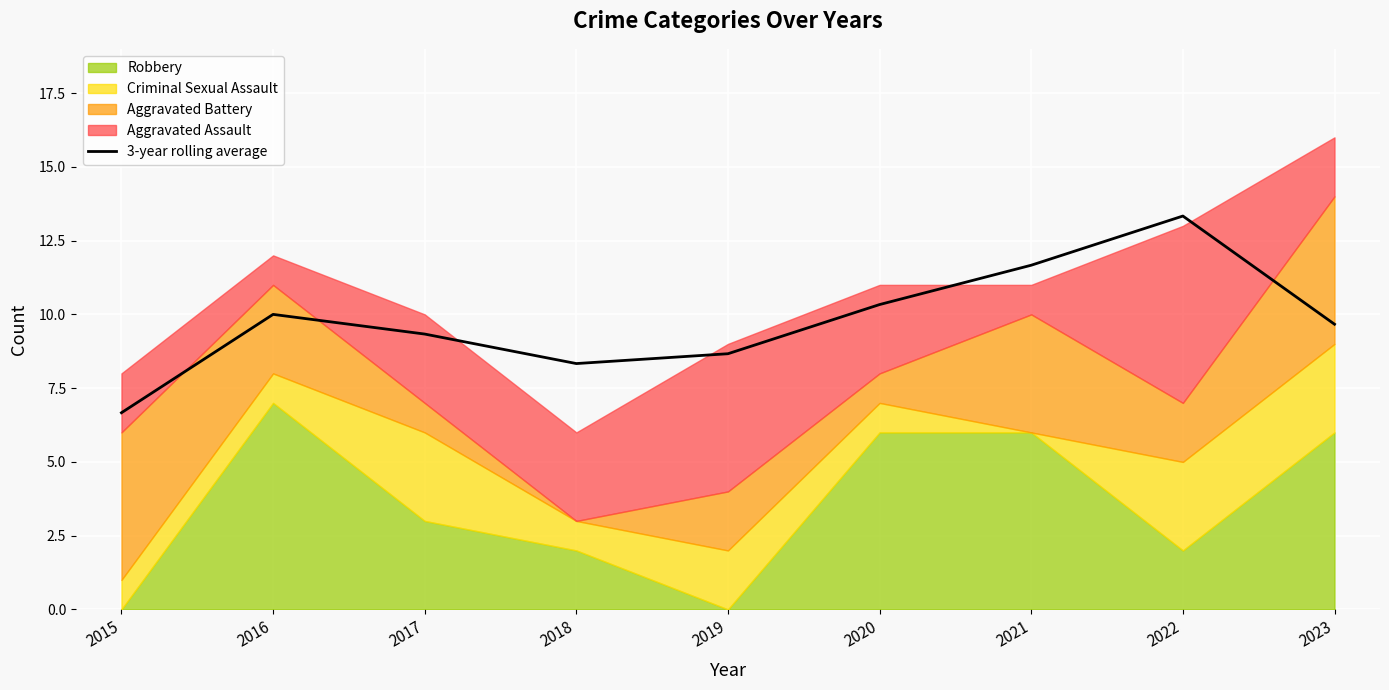

The value at 2018 is 8.3. True or false?

True